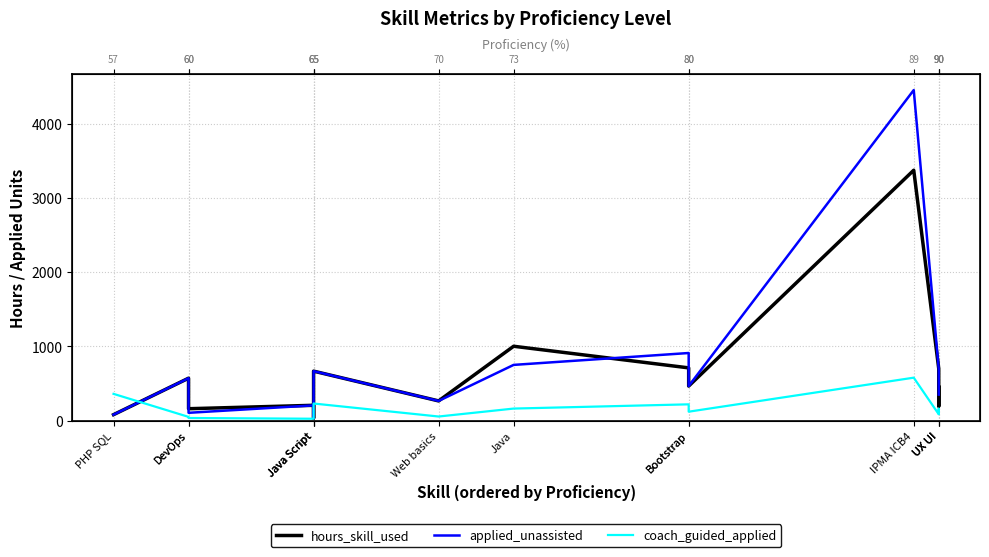

True or false: coach_guided_applied and hours_skill_used intersect in this chart.

True